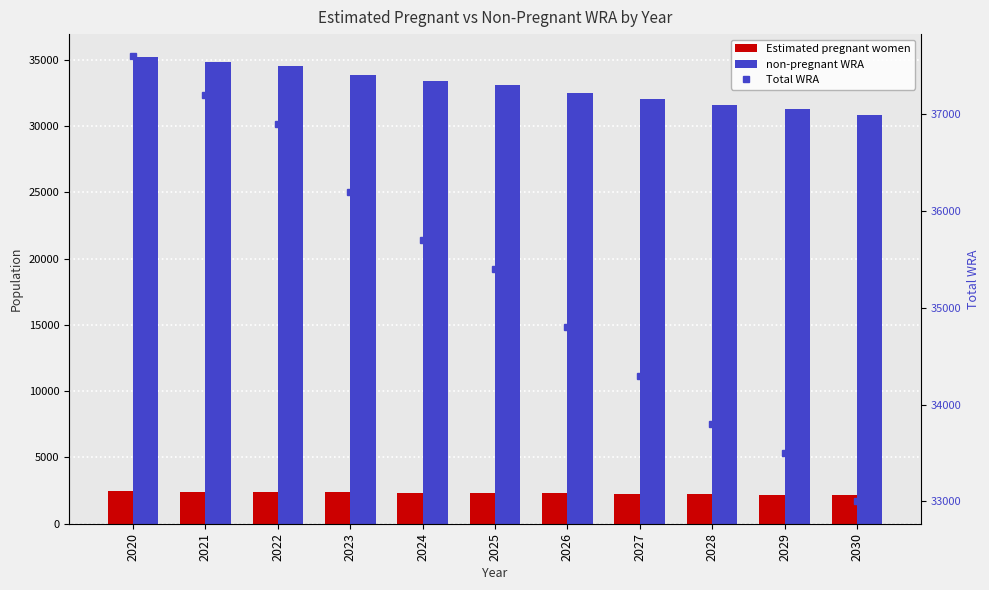

Where does the Total WRA series first go above 35400?

2020